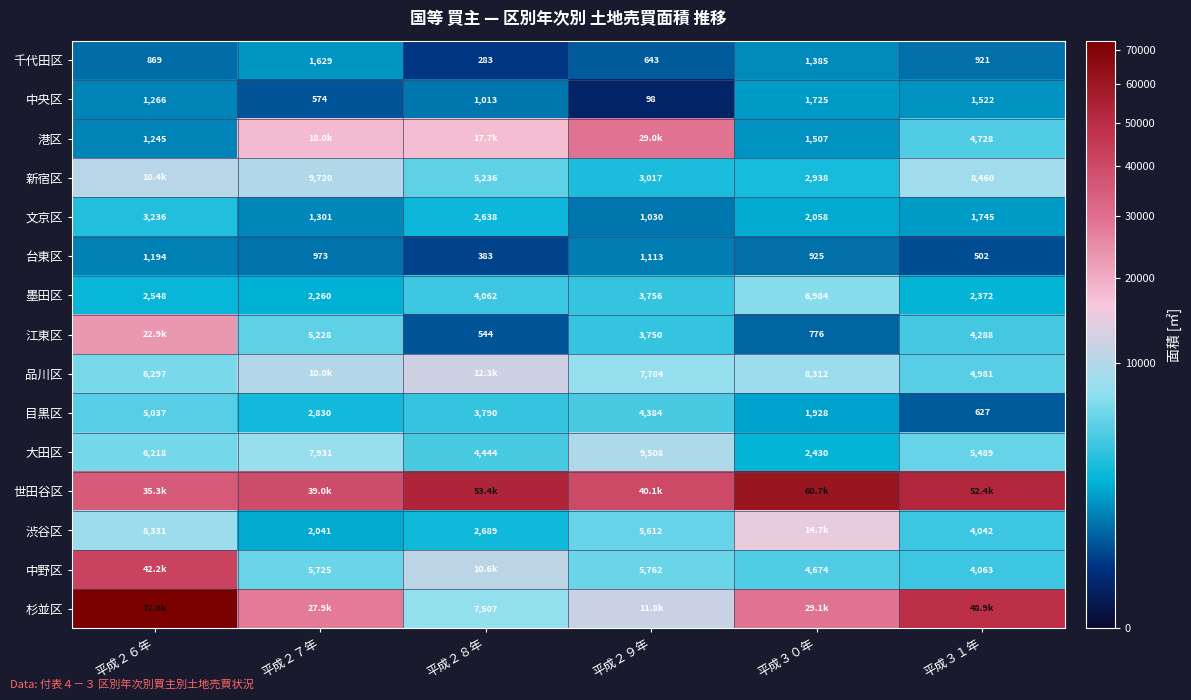

True or false: 目黒区 has a value of 1090 at 平成３１年.

False